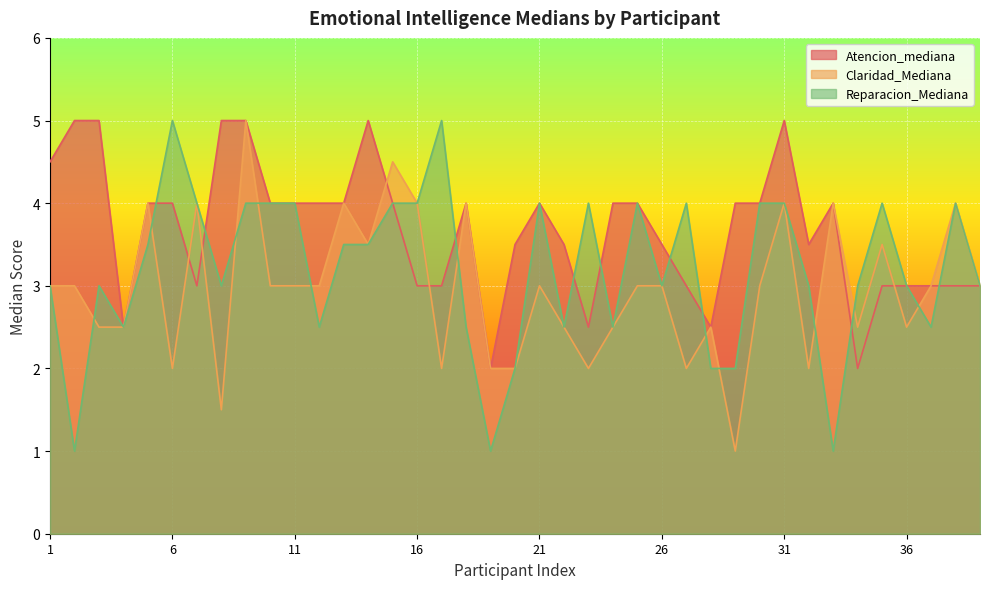

How many intersections are there between Atencion_mediana and Claridad_Mediana?

5